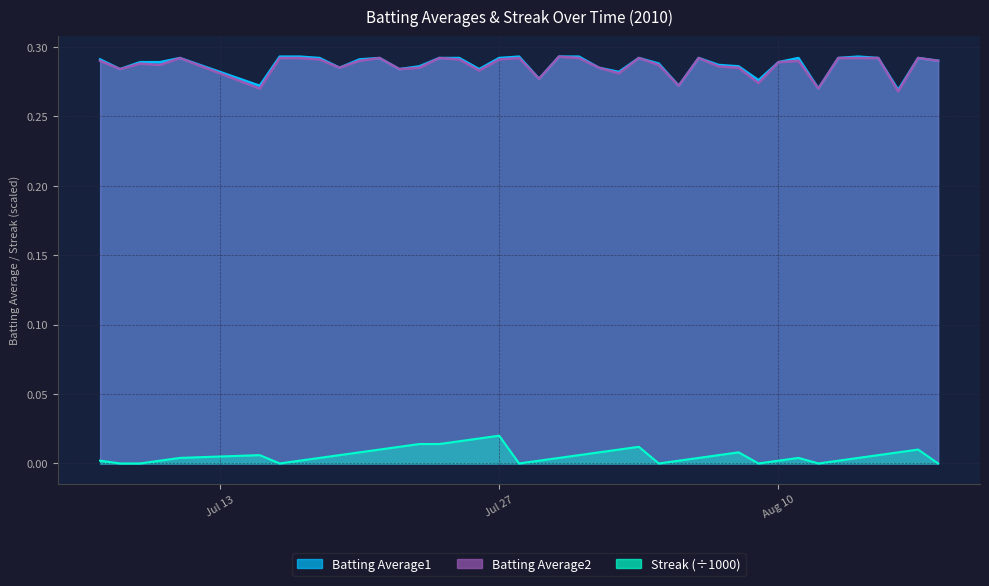

Between 2010-07-25 and 2010-08-15, which series saw the biggest shift?

Streak